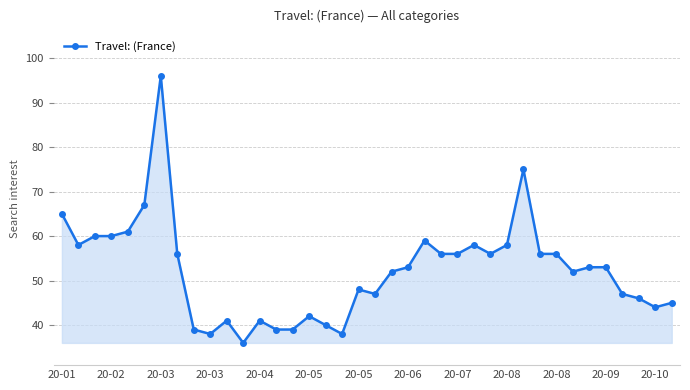

True or false: the data has more than 1 interior local peaks.

True